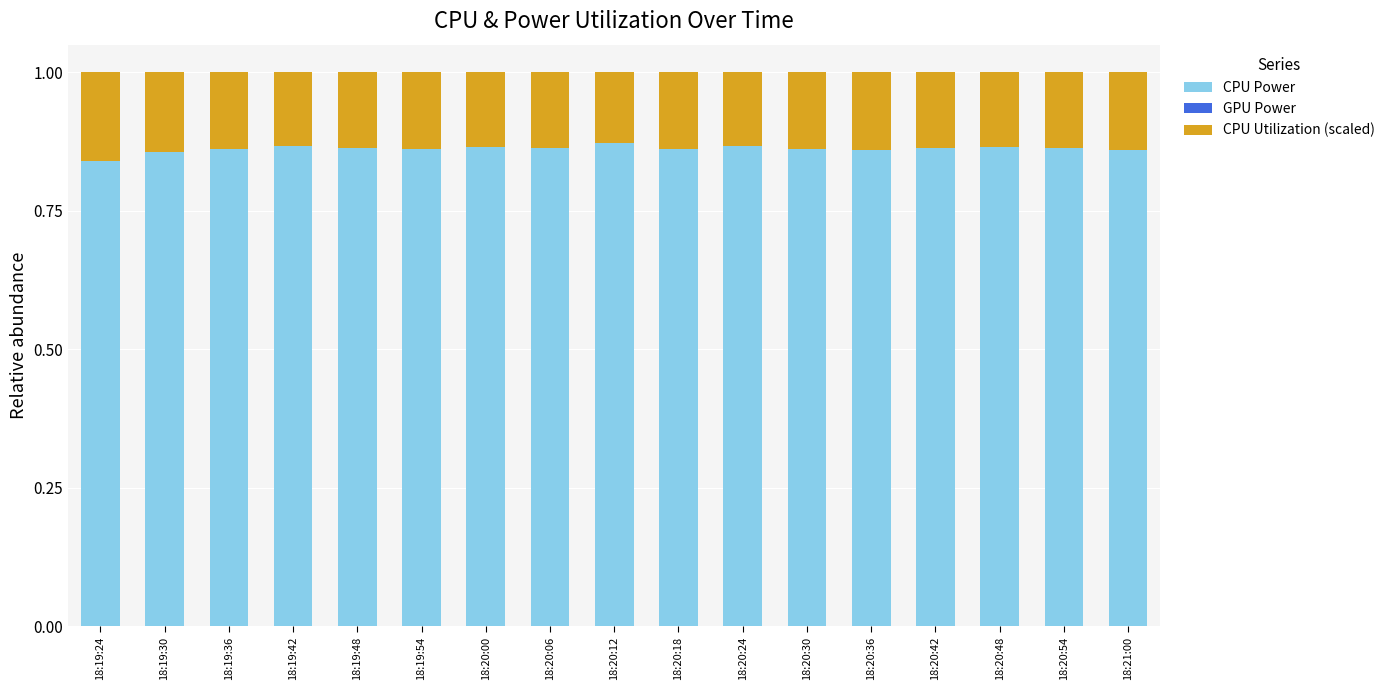

How many CPU Power values are between 0 and 1?

17